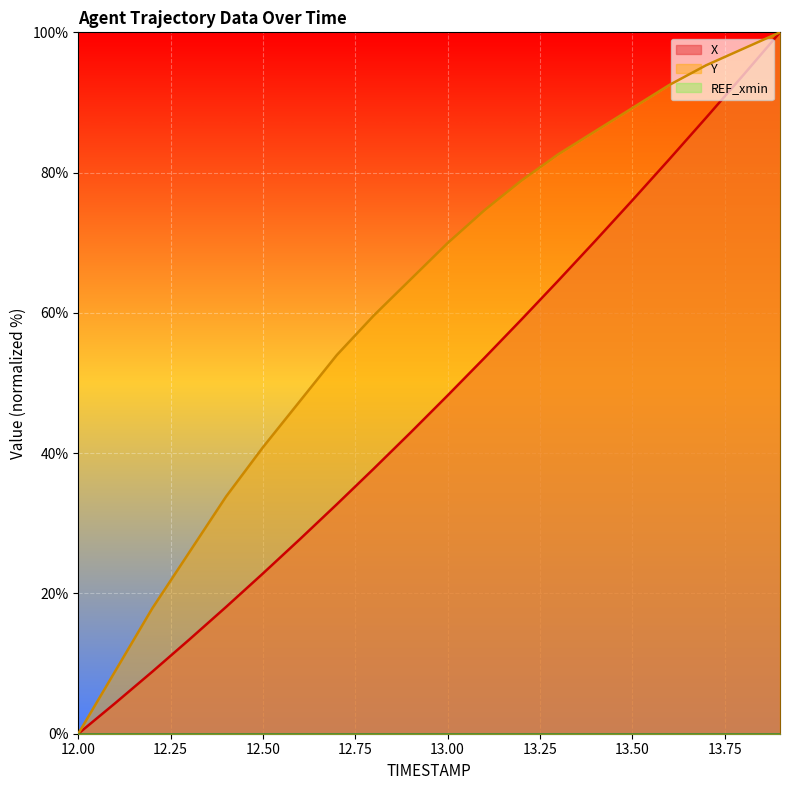

Is it true that X equals 64.6 at 13.3?

True